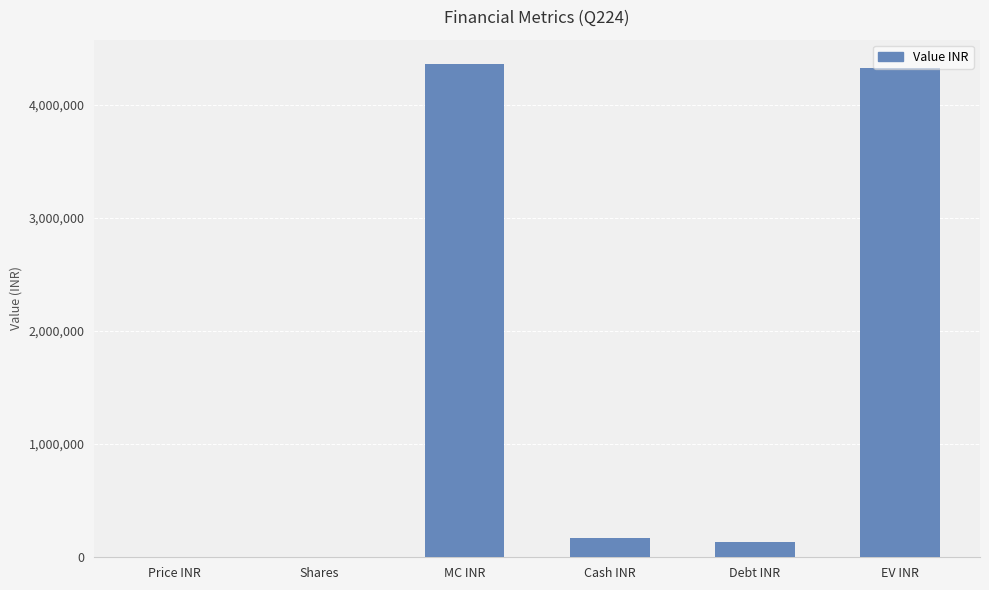

Is it true that the value at EV INR is 2106447.3?

False